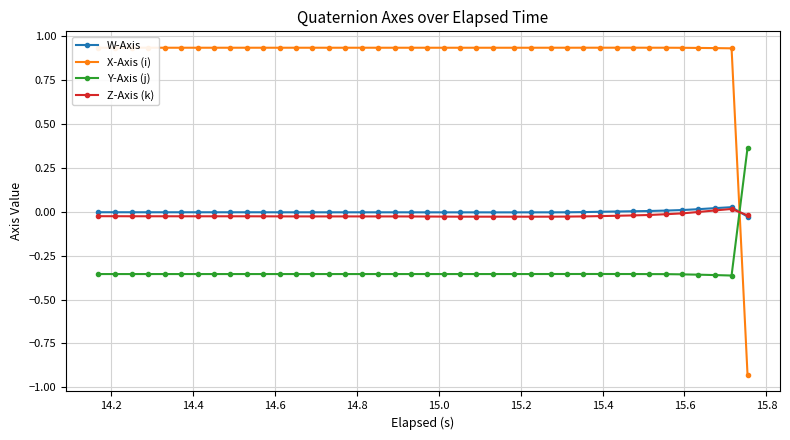

True or false: Z-Axis (k) has more than 0 points higher than both neighbors.

True